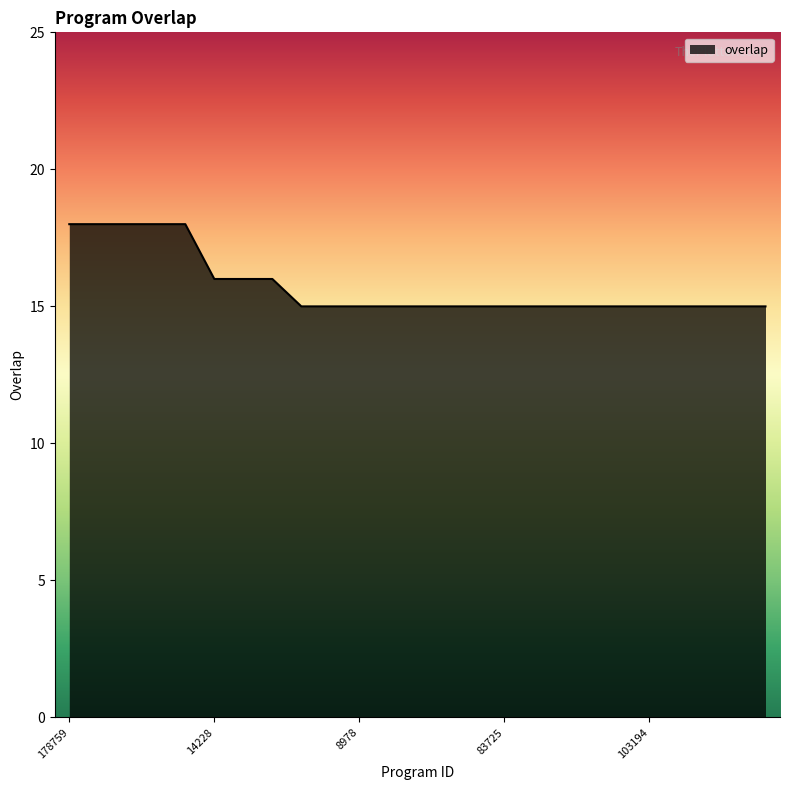

Does the chart have visible grid lines?

No